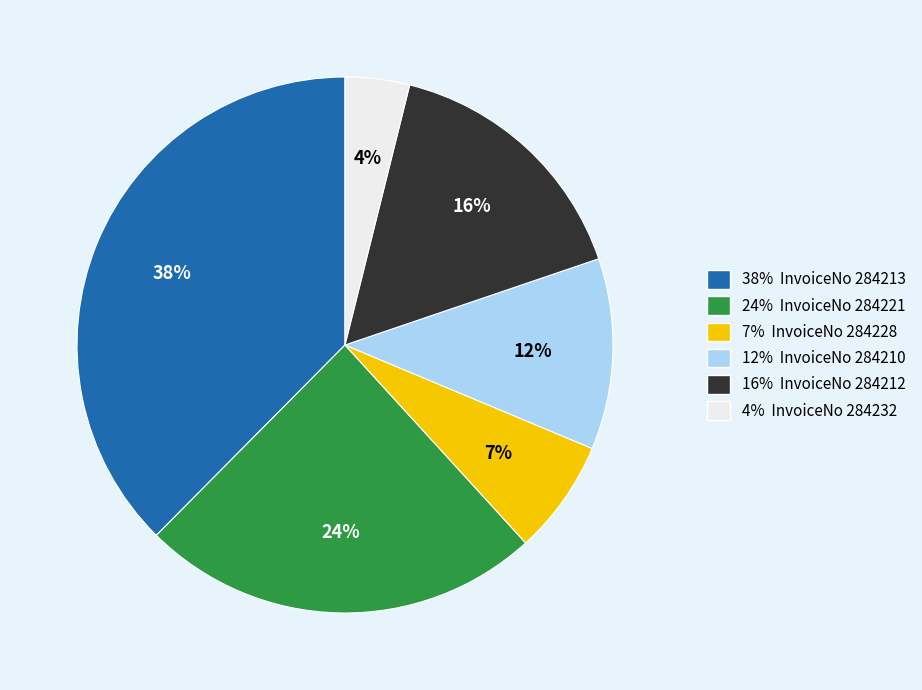

To the nearest percent, what is the difference between the largest and smallest slice percentages?

34%